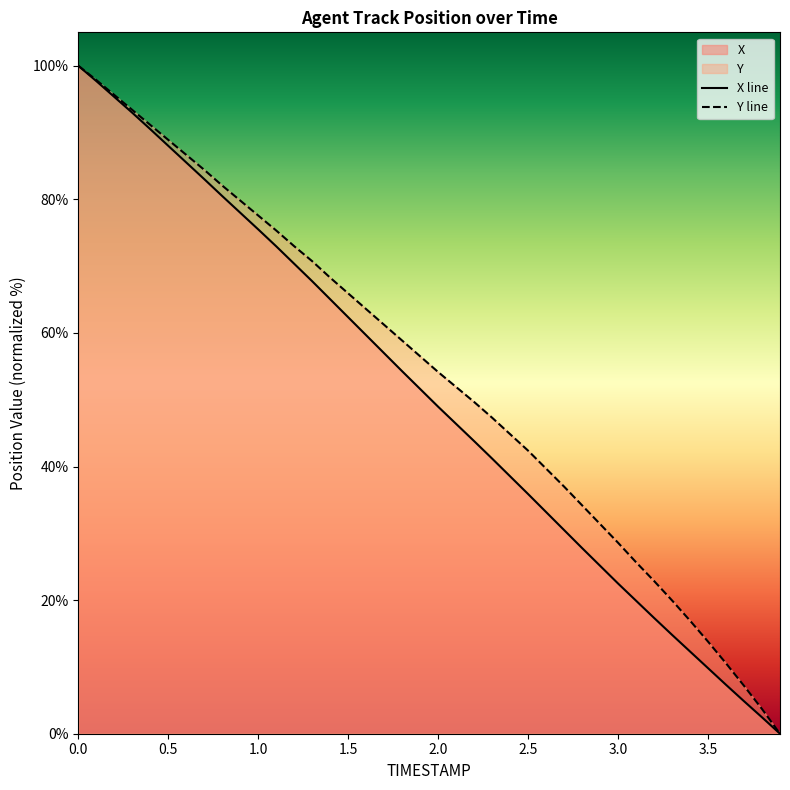

What is the maximum value shown in the chart?

100.0